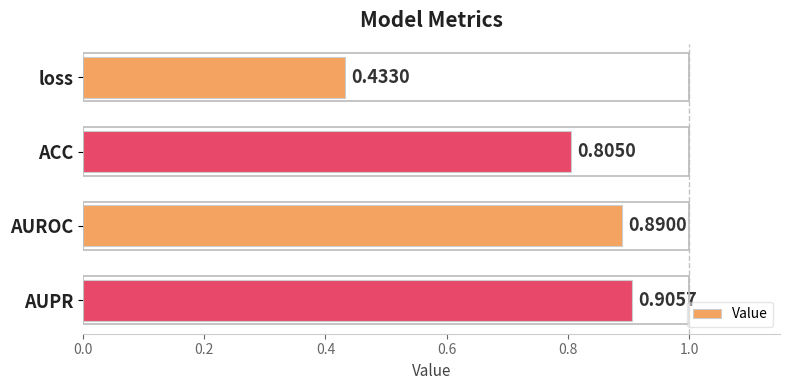

What is the label of the 4th bar from the bottom?

loss